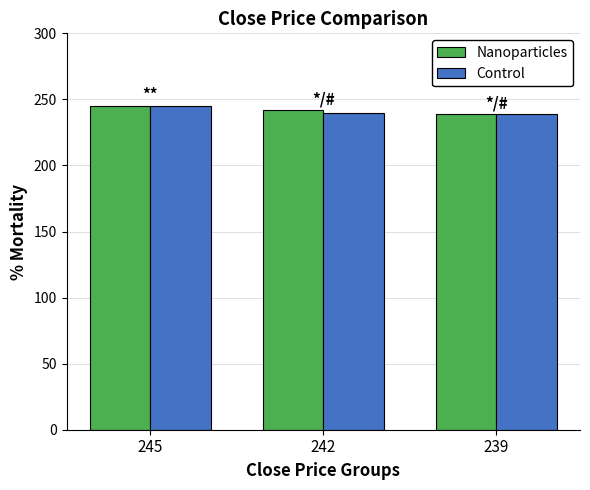

What is the sum of all Nanoparticles values?

726